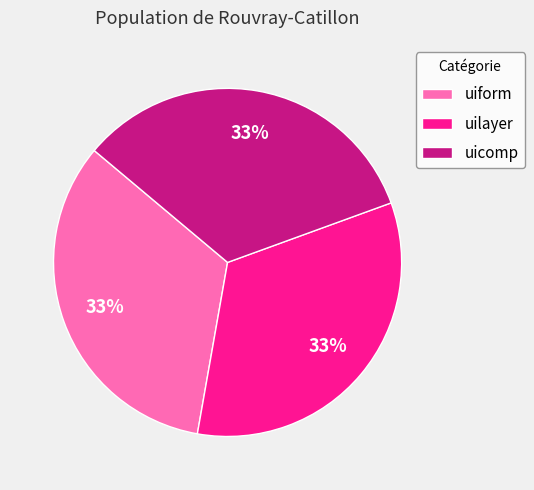

Approximately how many times larger is the value at uicomp compared to uiform?

1.0